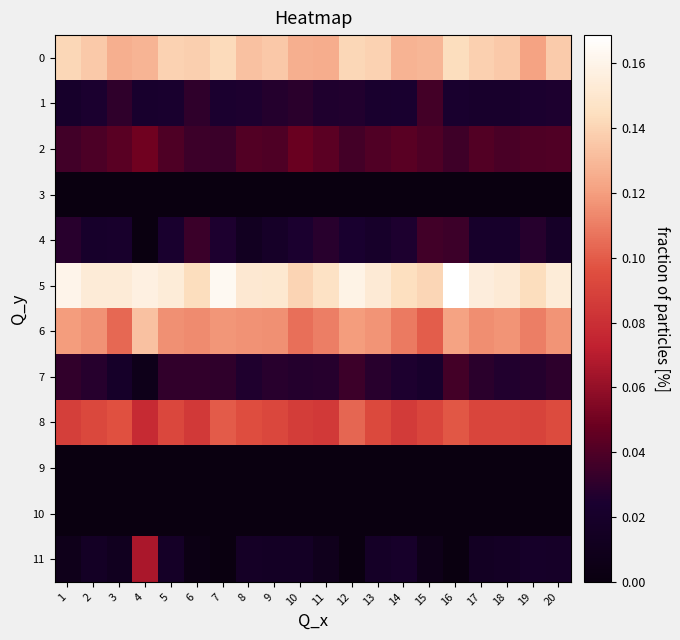

Count the number of data series in this chart.

12